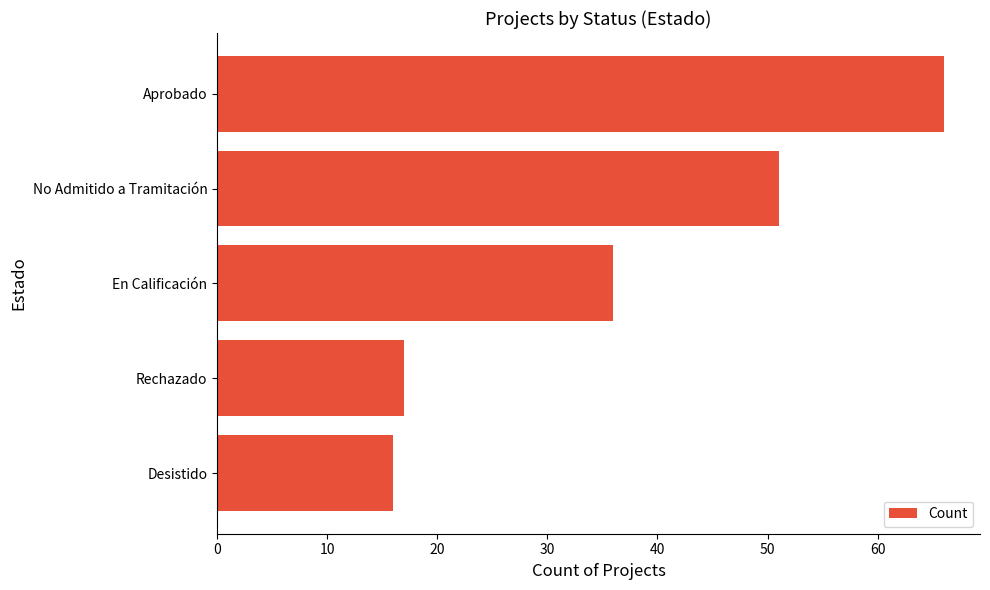

Where is the data nearest to the value 41?

En Calificación